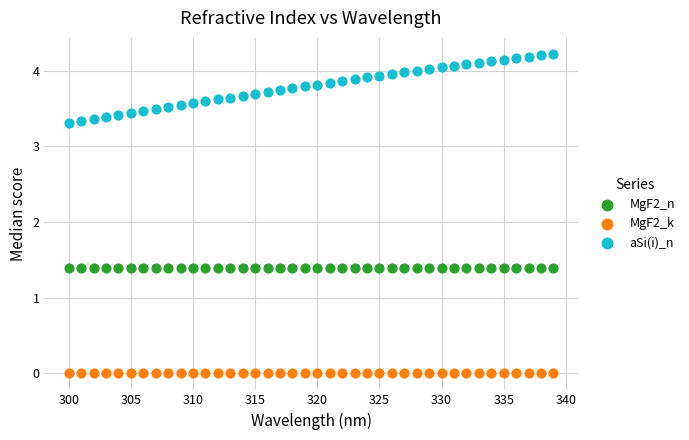

What are all the series names shown in the legend?

MgF2_n, MgF2_k, aSi(i)_n